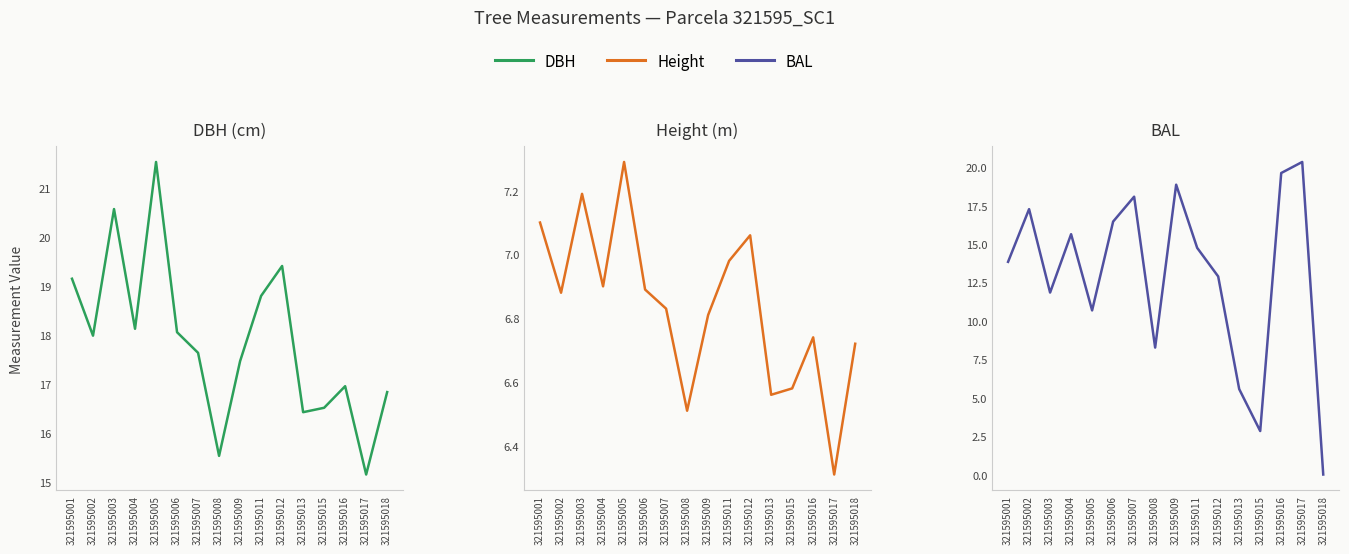

At which label does dbh reach its minimum?

321595017